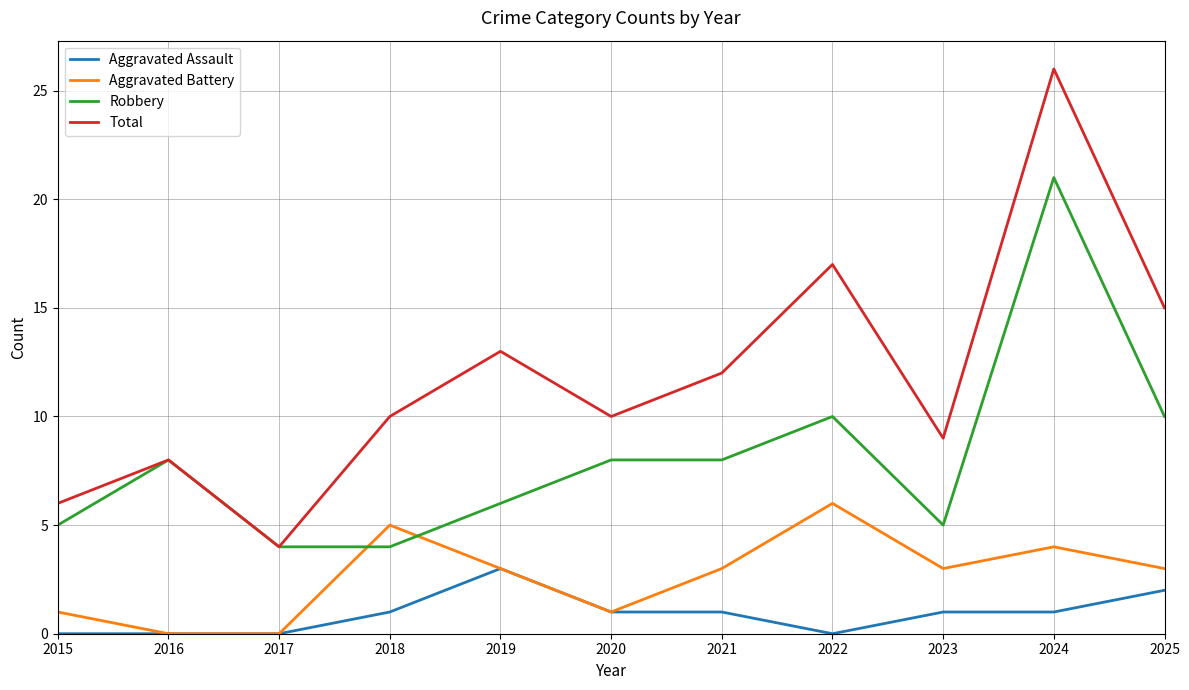

Which series changed the most between 2015 and 2019?

Total